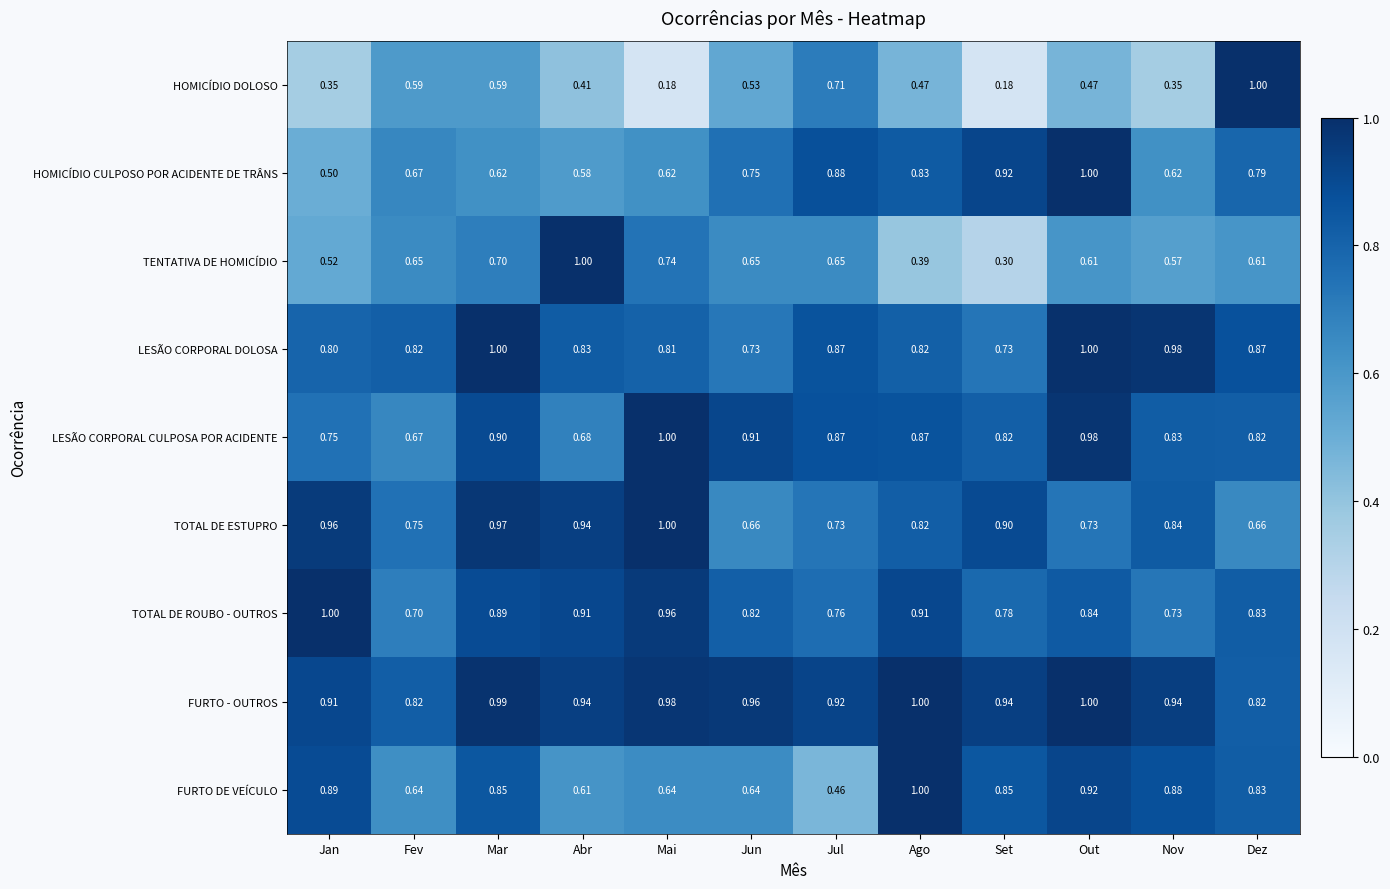

Which series changed the most between Abr and Out?

HOMICÍDIO CULPOSO POR ACIDENTE DE TRÂNS